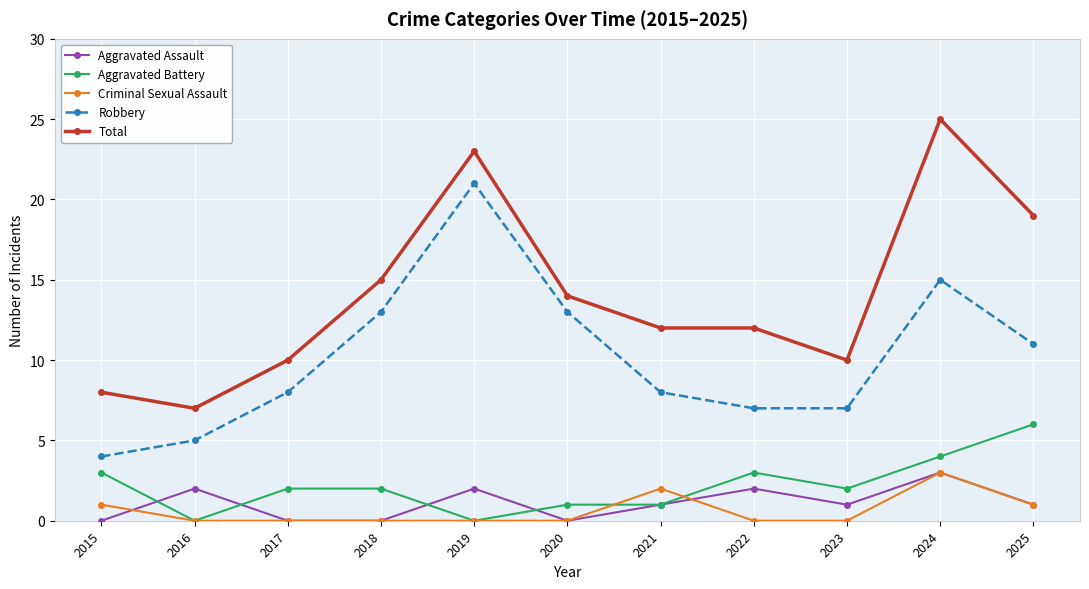

True or false: Criminal Sexual Assault and Robbery cross at least once.

False